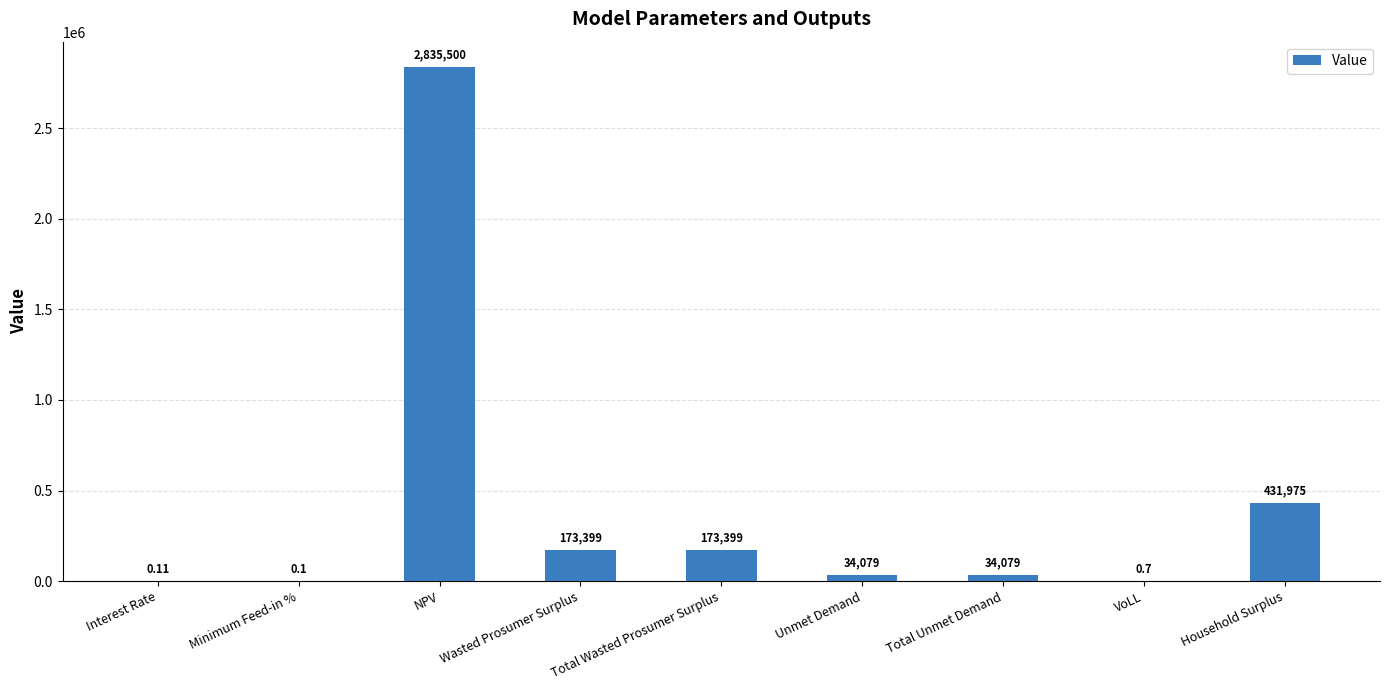

At which label is the value closest to 1417749?

Household Surplus